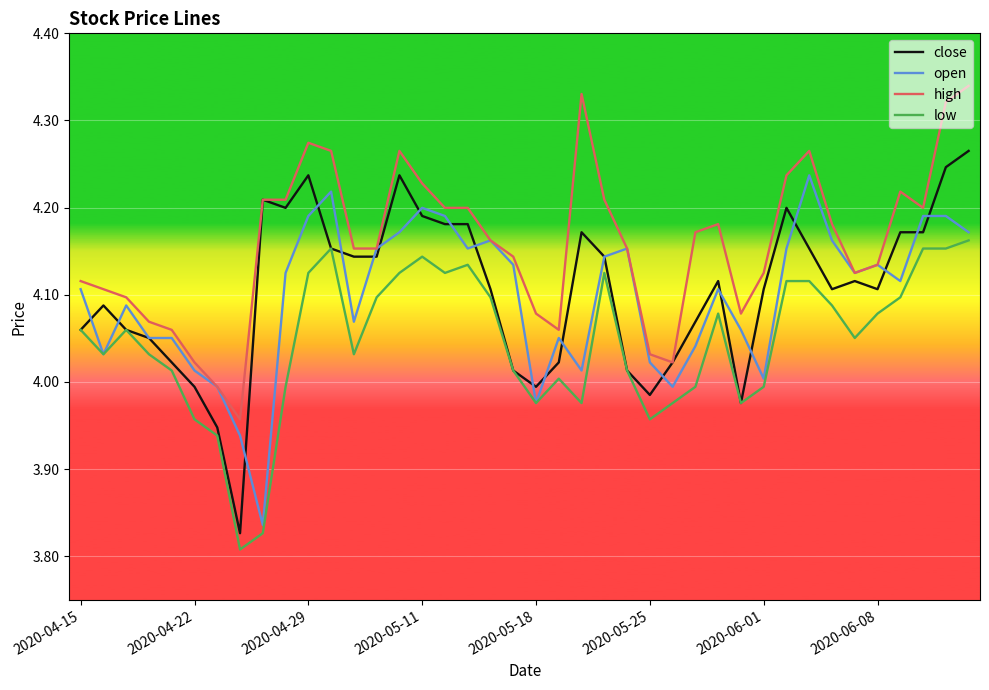

Does the chart have visible grid lines?

Yes